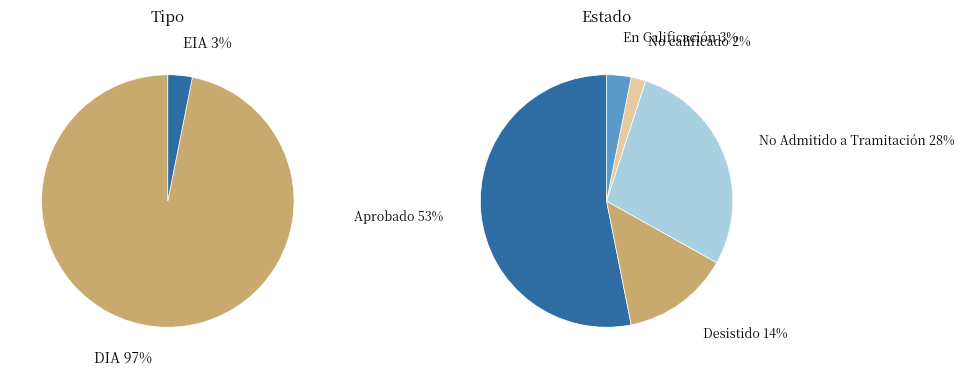

True or false: DIA accounts for 88% of the total.

False